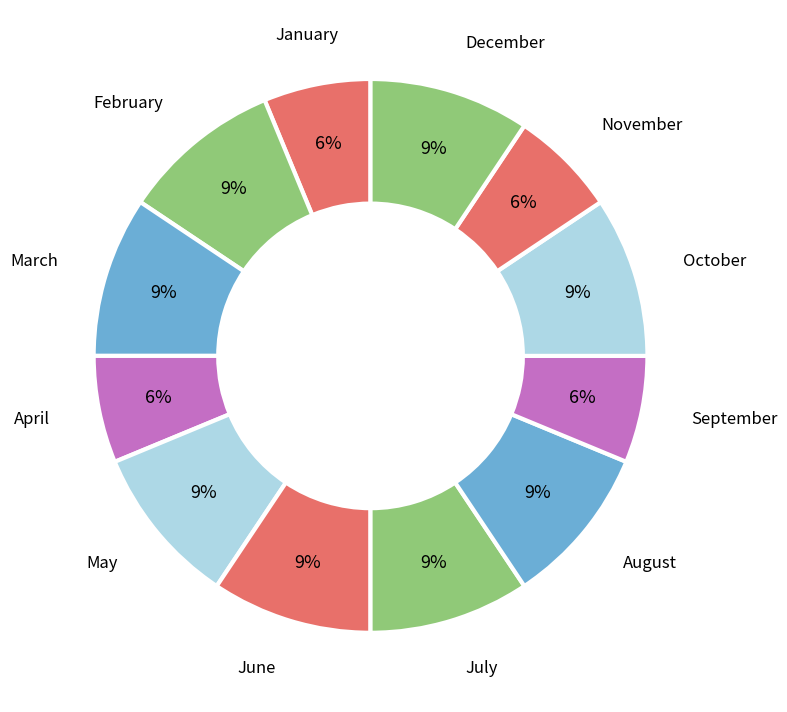

Count the number of slices in the pie.

12